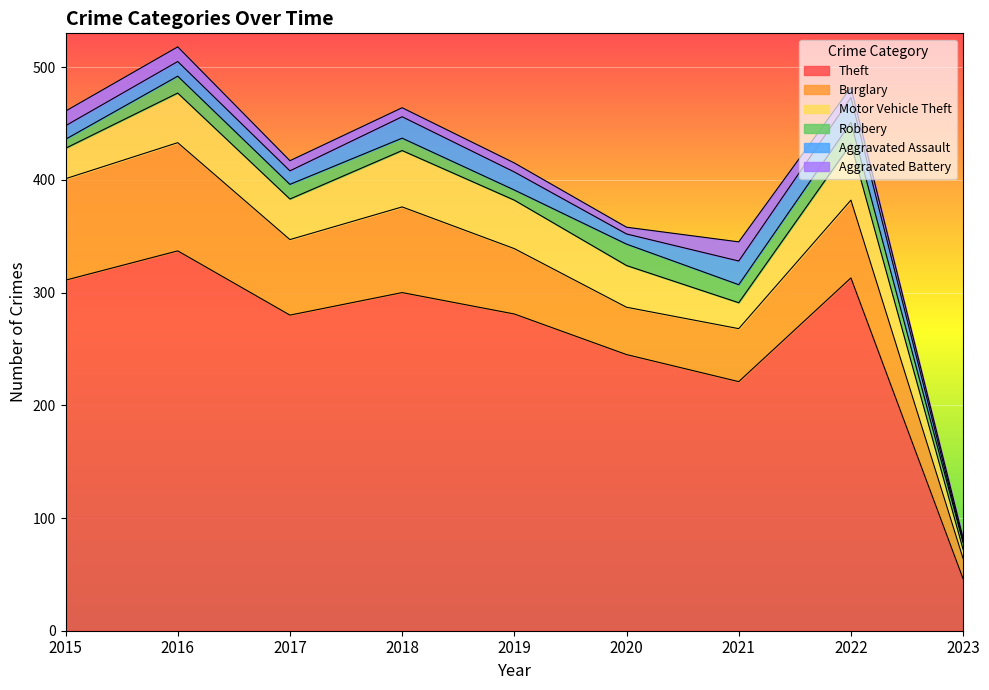

What are all the series names shown in the legend?

Theft, Burglary, Motor Vehicle Theft, Robbery, Aggravated Assault, Aggravated Battery